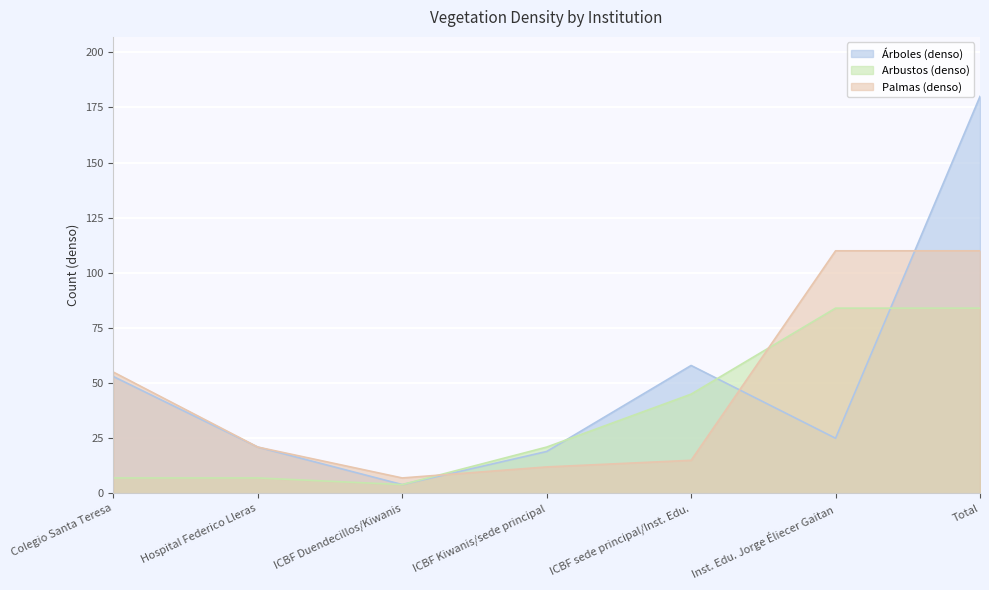

The value of Arbustos (denso) at Hospital Federico Lleras is 12. True or false?

False